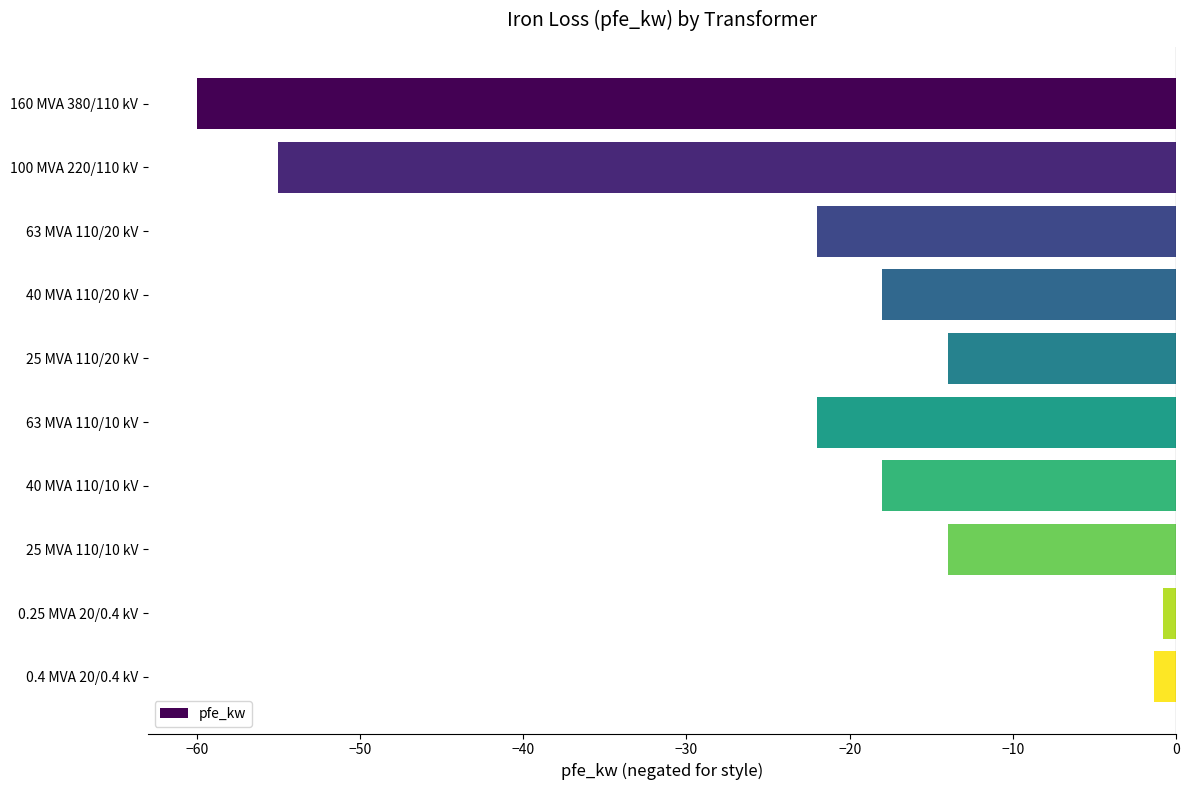

The value at 25 MVA 110/10 kV is -21.8. True or false?

False